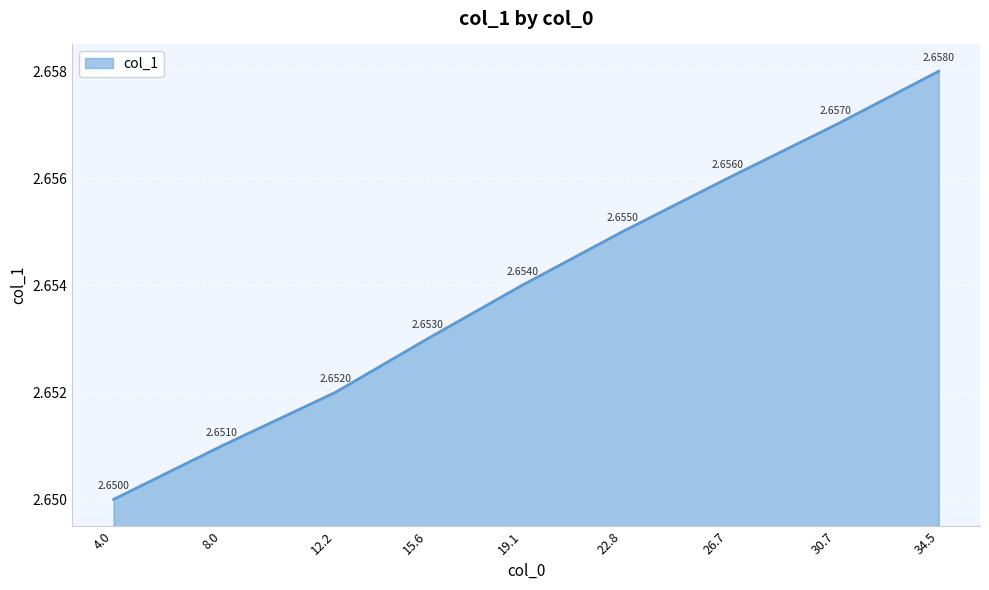

At which category does the chart reach its peak across all series?

34.5